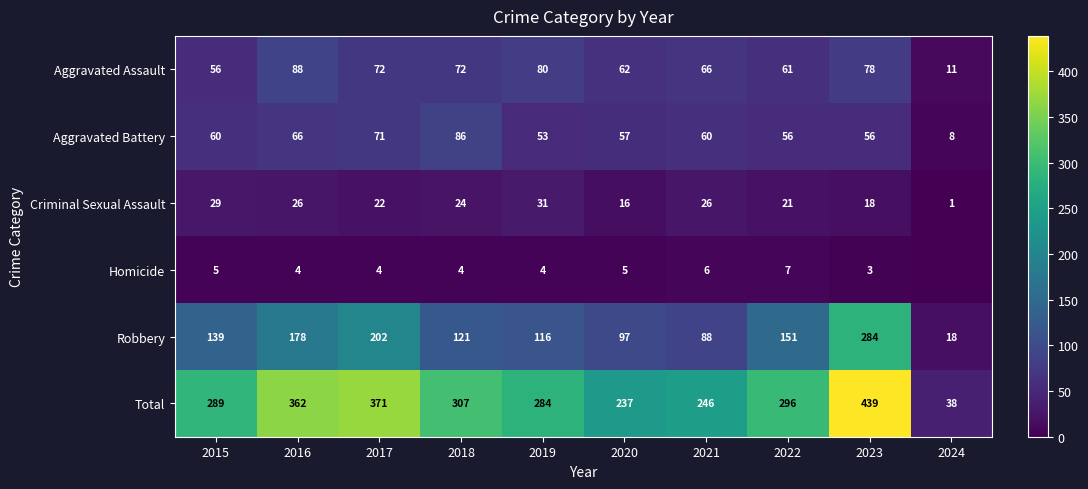

What is the average value of the Aggravated Assault series?

65